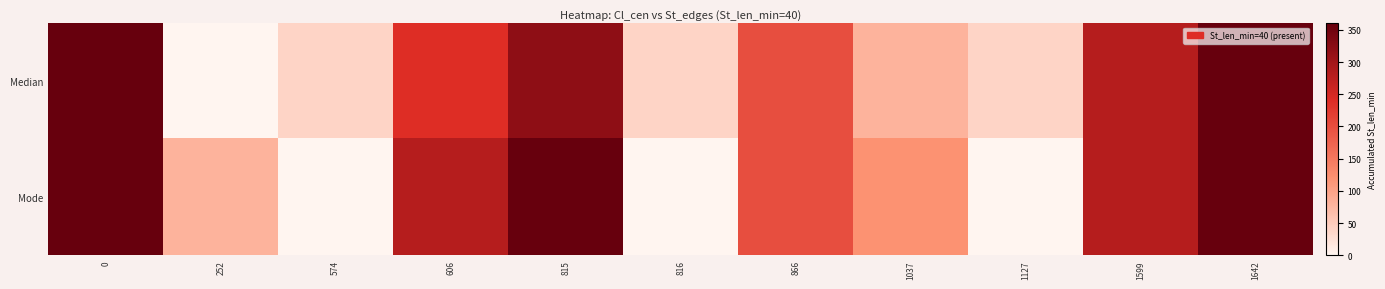

Between 815 and 866, which is larger?

815